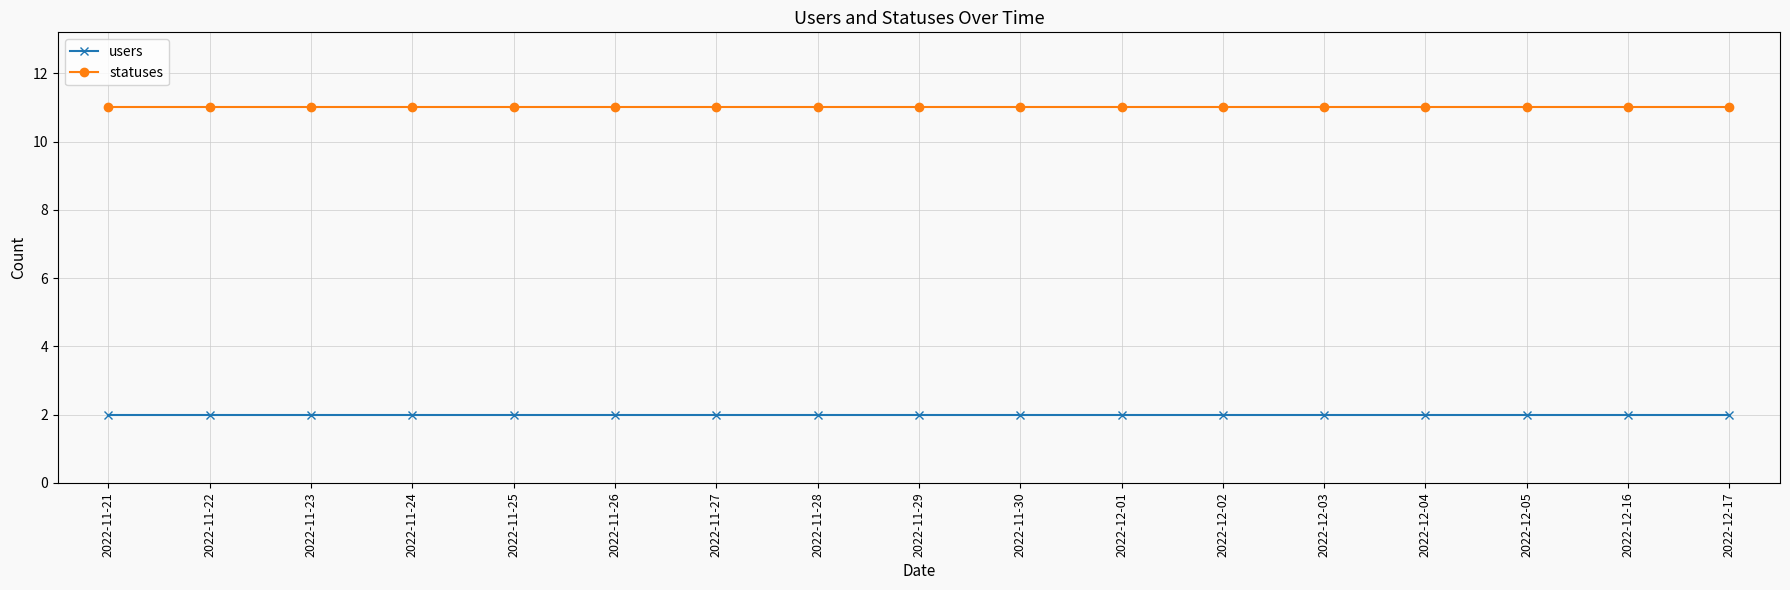

What is the label of the 13th point from the left?

2022-12-03